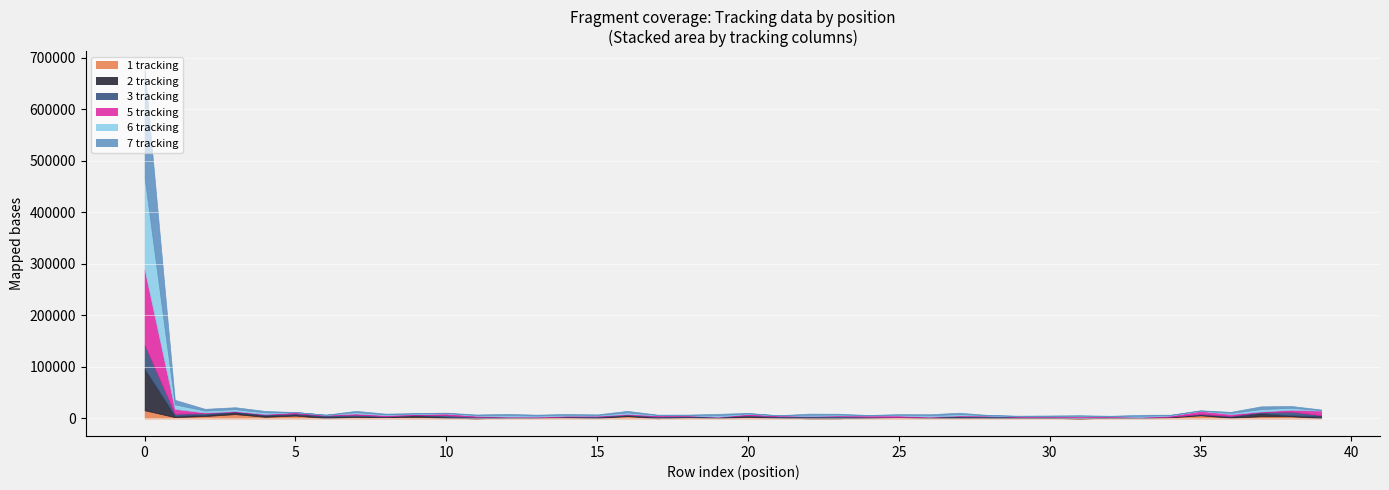

Read the 3 tracking value at 3.

1217